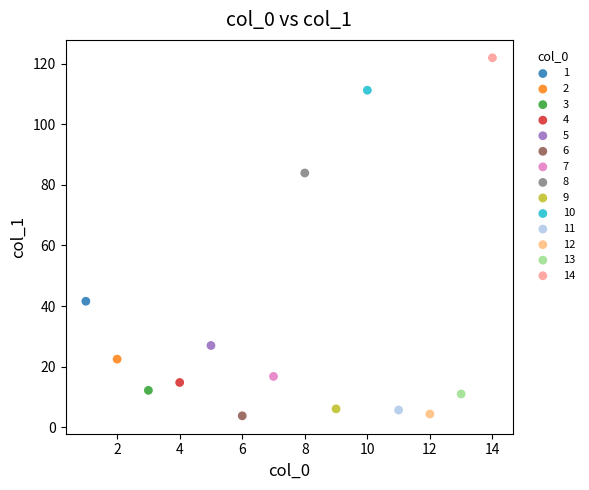

Which series contains the highest Y value?

14